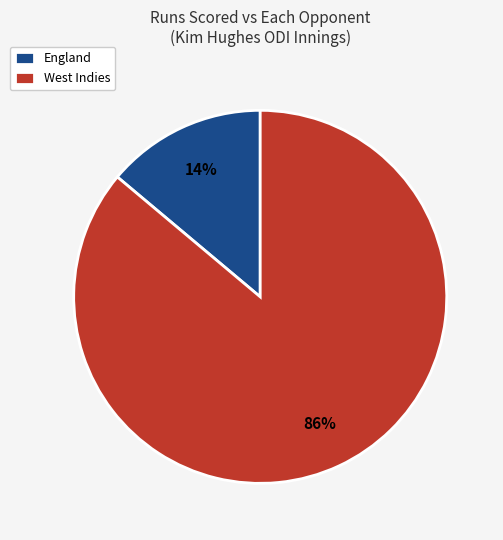

Count the number of slices in the pie.

2